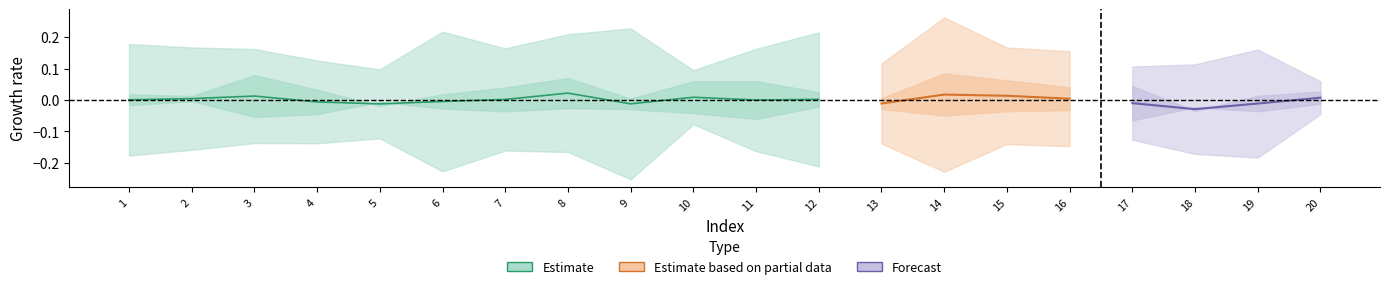

How many series are shown in this chart?

3